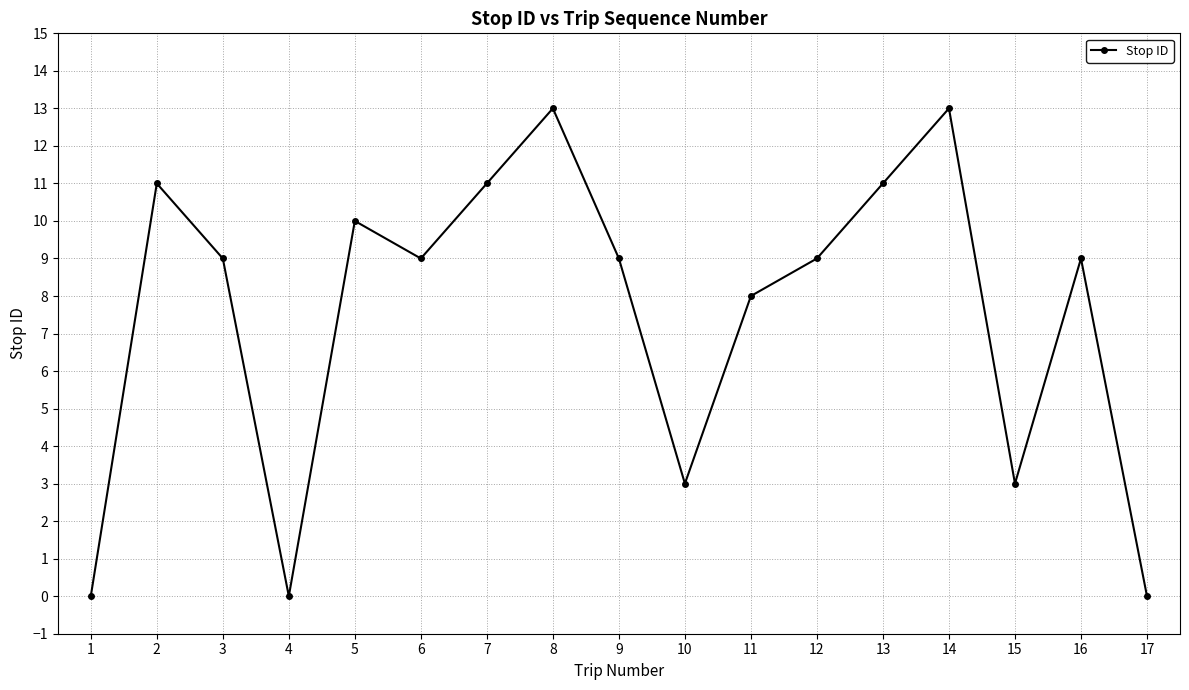

Is this an area chart (filled region under the line)?

No